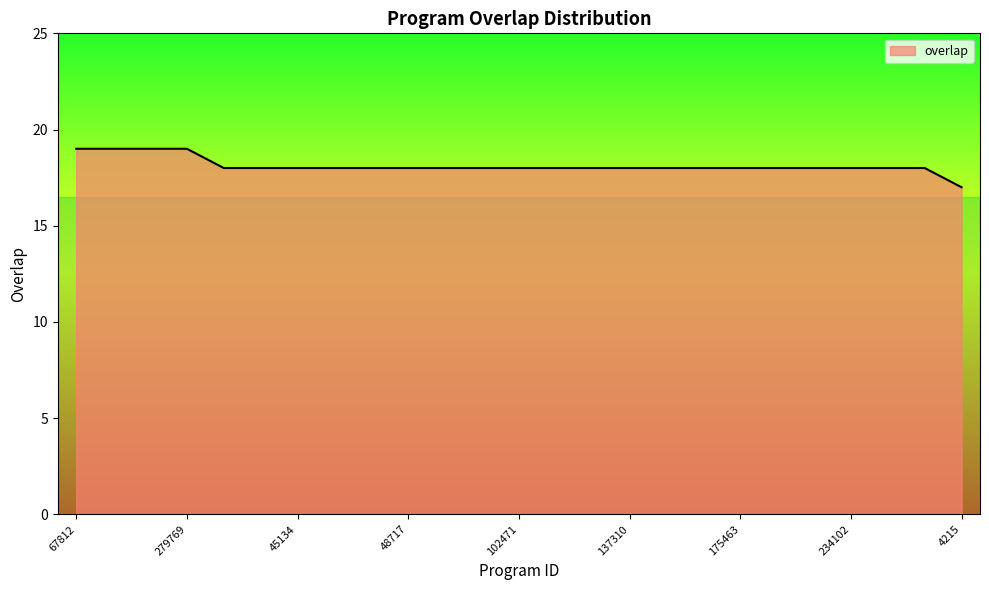

What is the sum of all values?

453